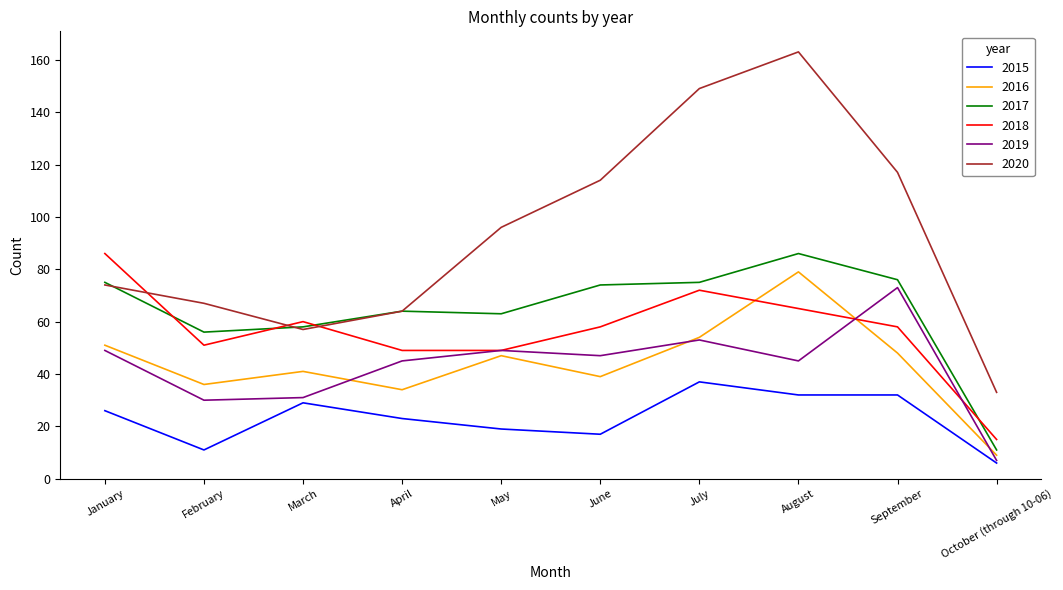

Which category has the highest value in the 2015 series?

July